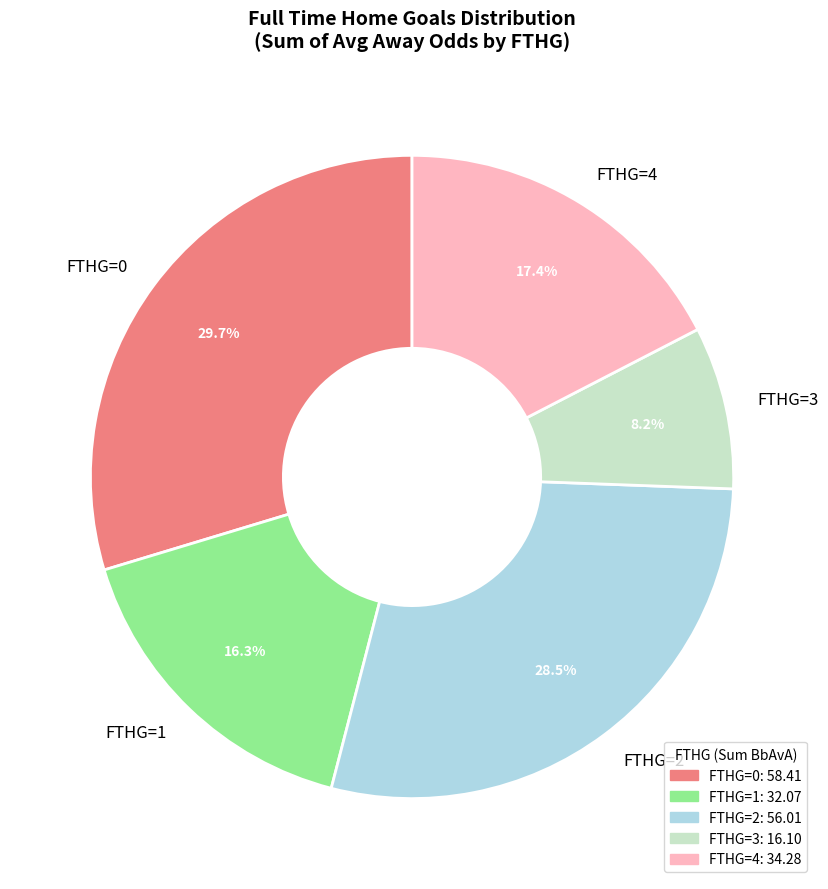

Which slice is the largest?

FTHG=0